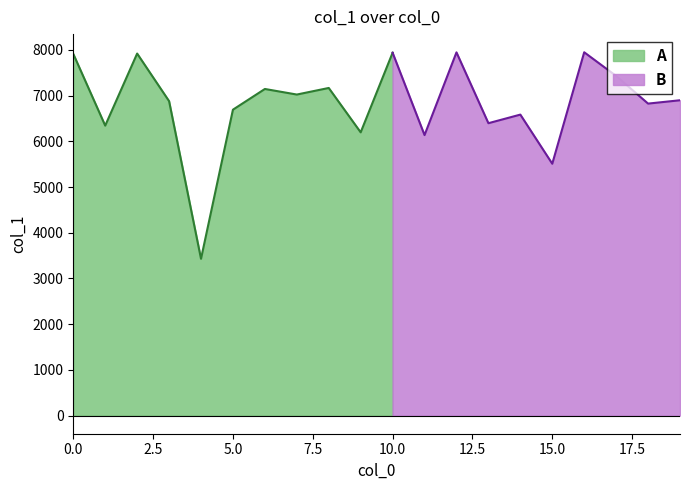

Reading right to left, transcribe all the data shown in this chart.

19=6899	18=6826	17=7431	16=7949	15=5510	14=6585	13=6397	12=7947	11=6137	10=7939	9=6197	8=7168	7=7024	6=7146	5=6693	4=3430	3=6880	2=7921	1=6344	0=7914